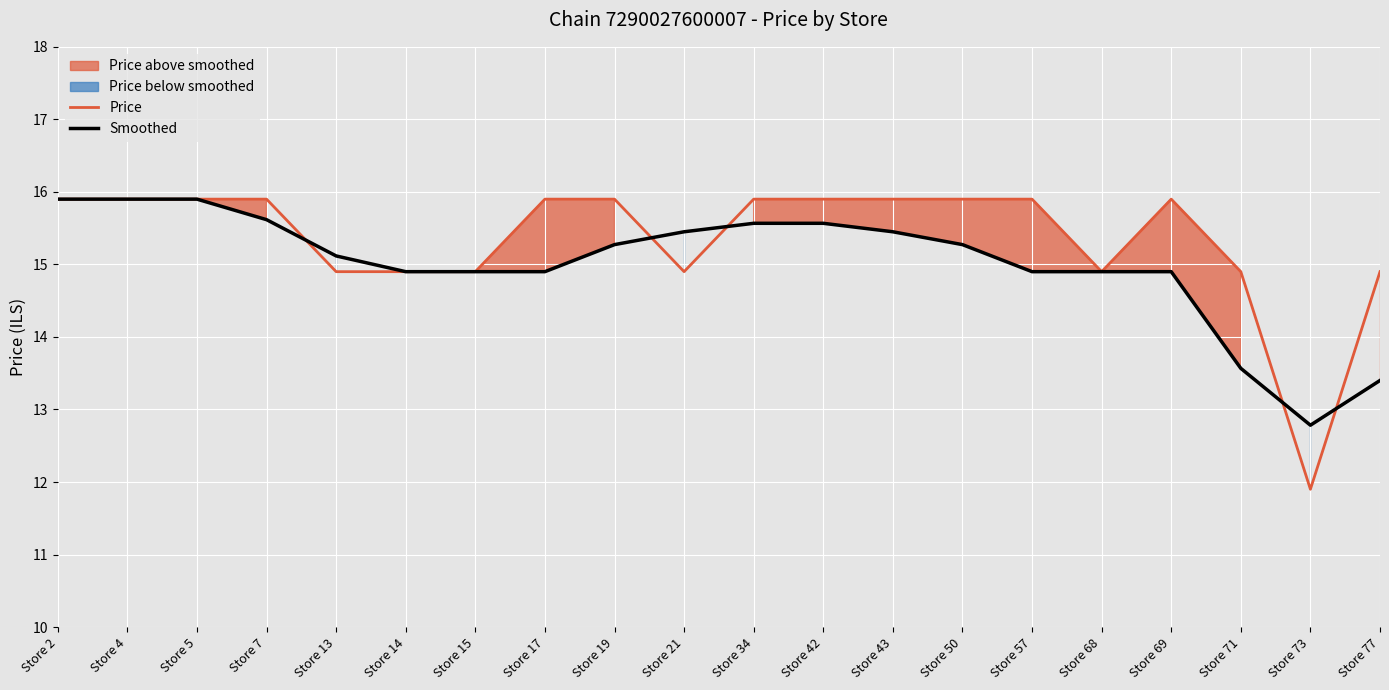

Which category has the lowest value in the Smoothed series?

Store 73